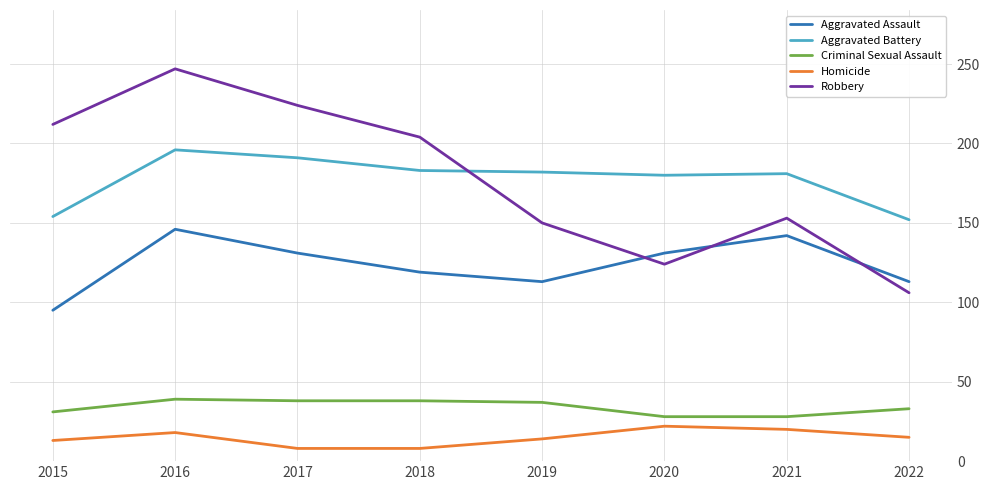

How many distinct data groups are displayed?

5